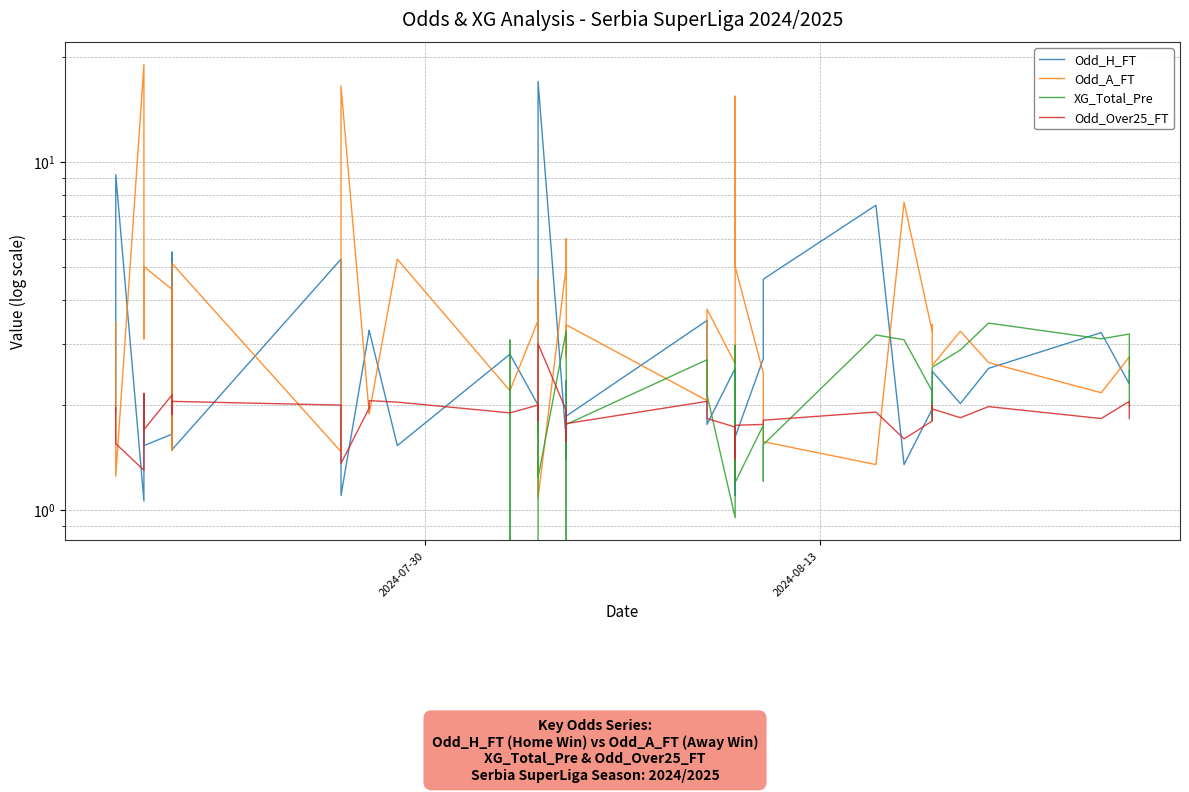

After their last crossing, which series has the higher values: Odd_Over25_FT or XG_Total_Pre?

XG_Total_Pre